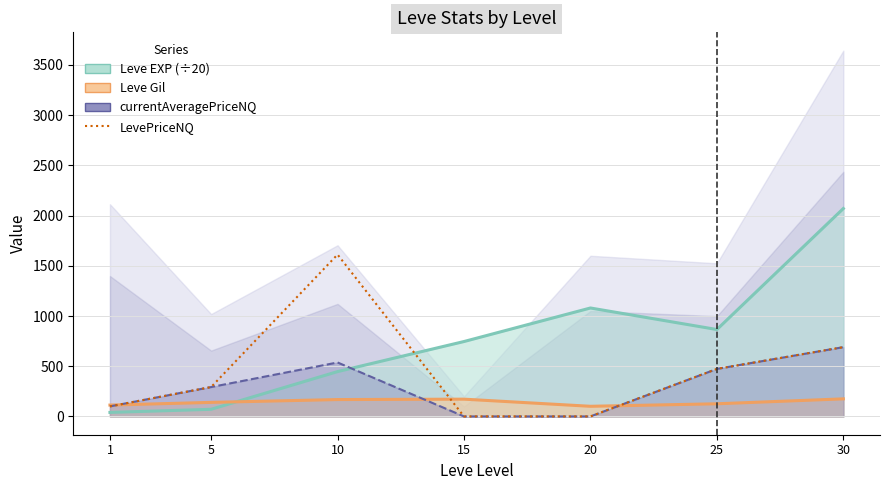

At how many categories does at least one series exceed 1779?

1